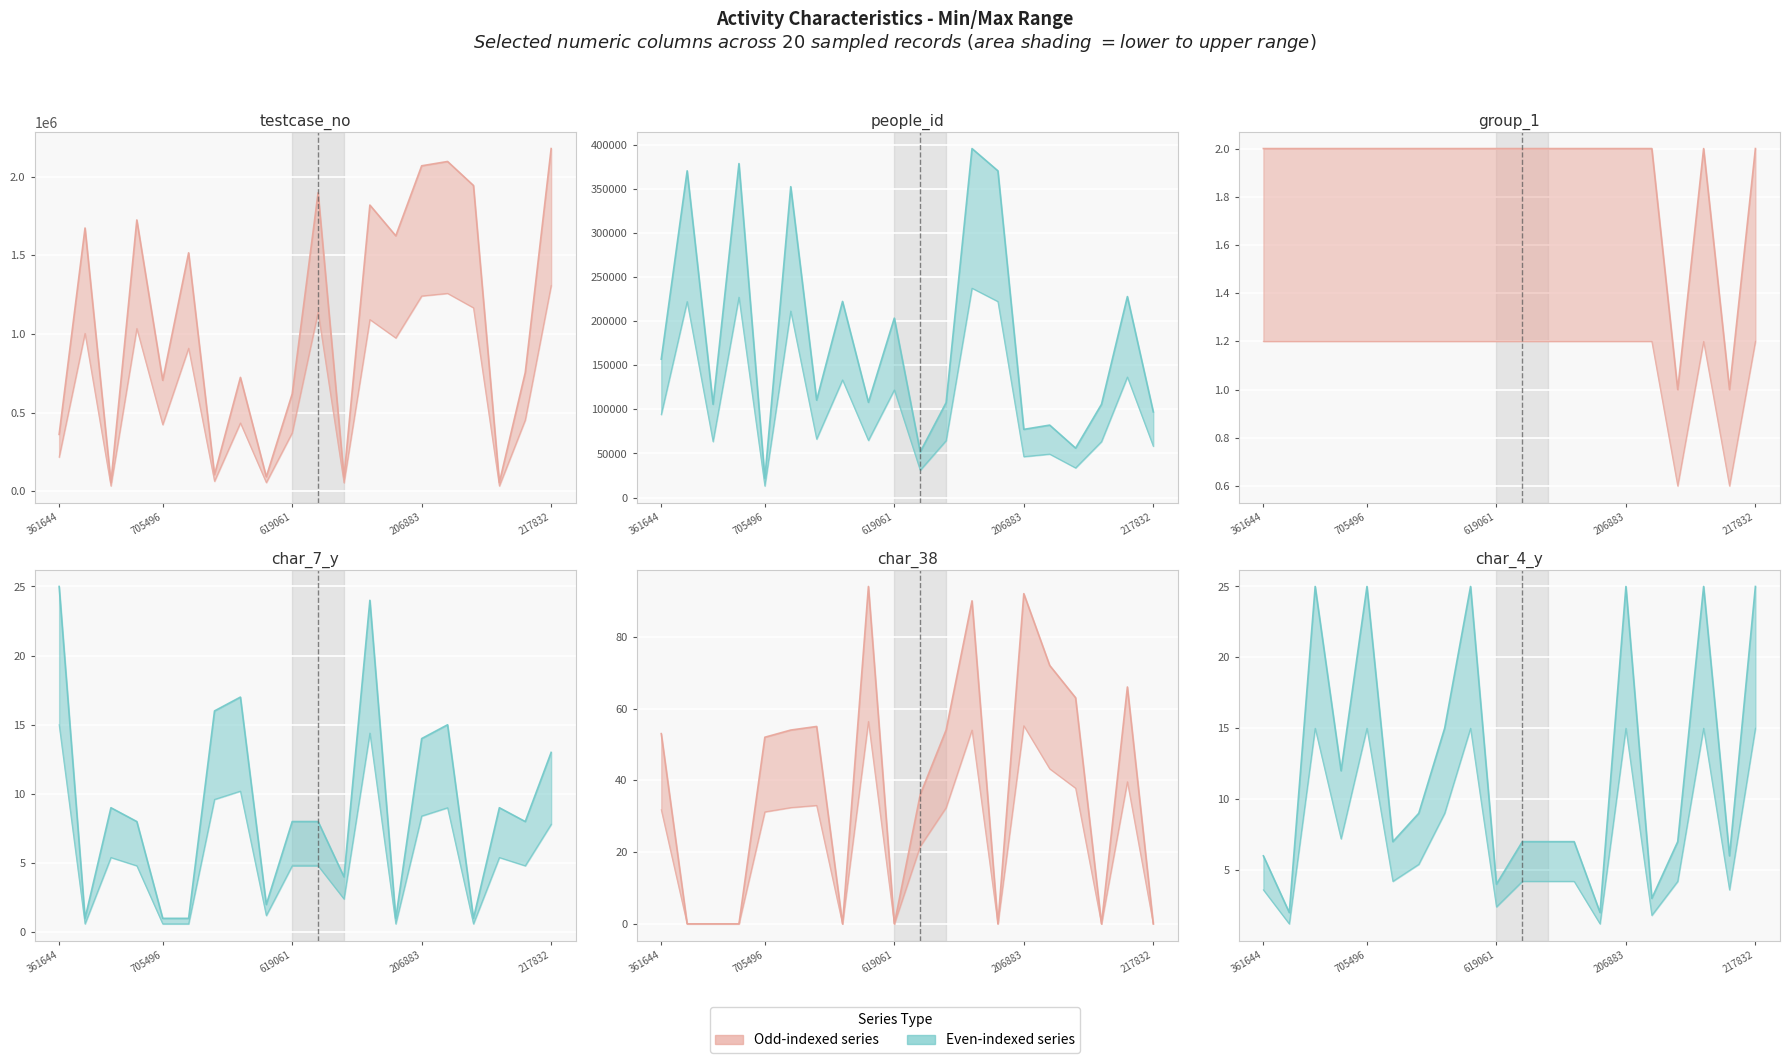

True or false: char_4_y and group_1 cross at least once.

False